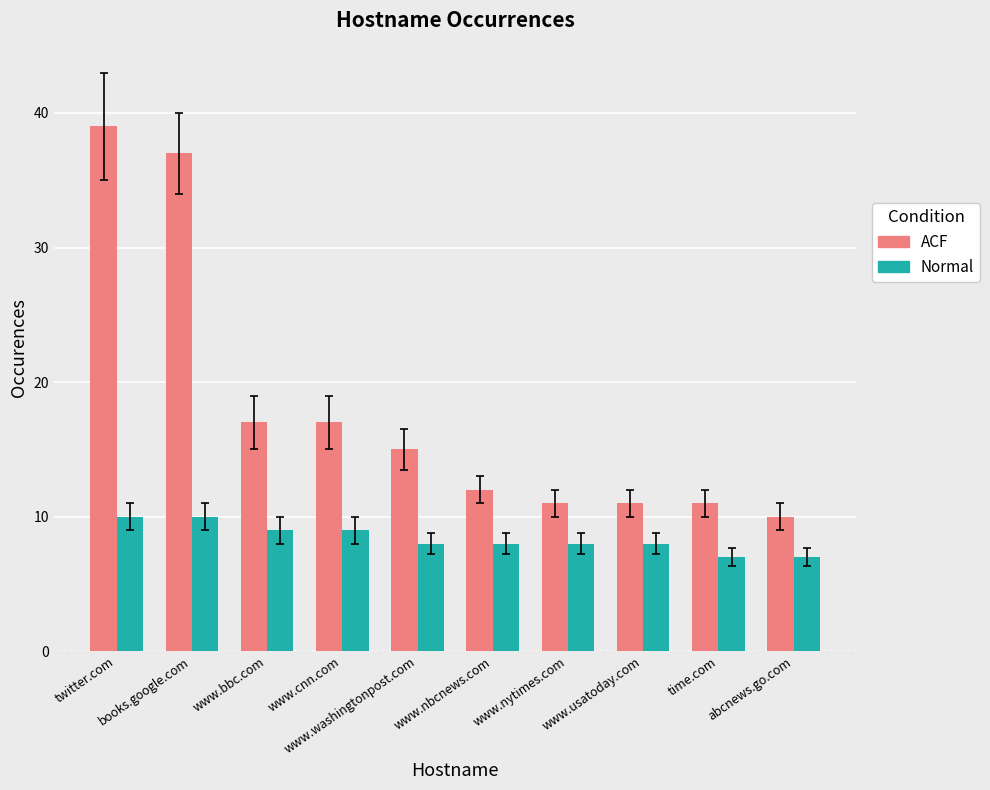

What is the greatest value displayed?

39